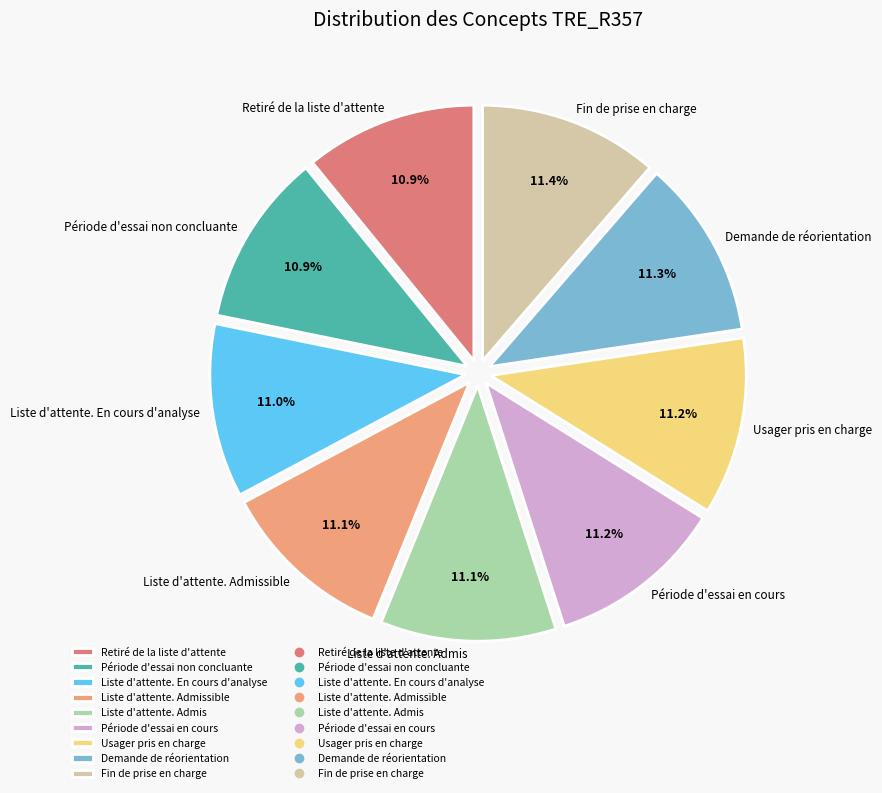

Approximately how many times larger is the value at Fin de prise en charge compared to Demande de réorientation?

1.0